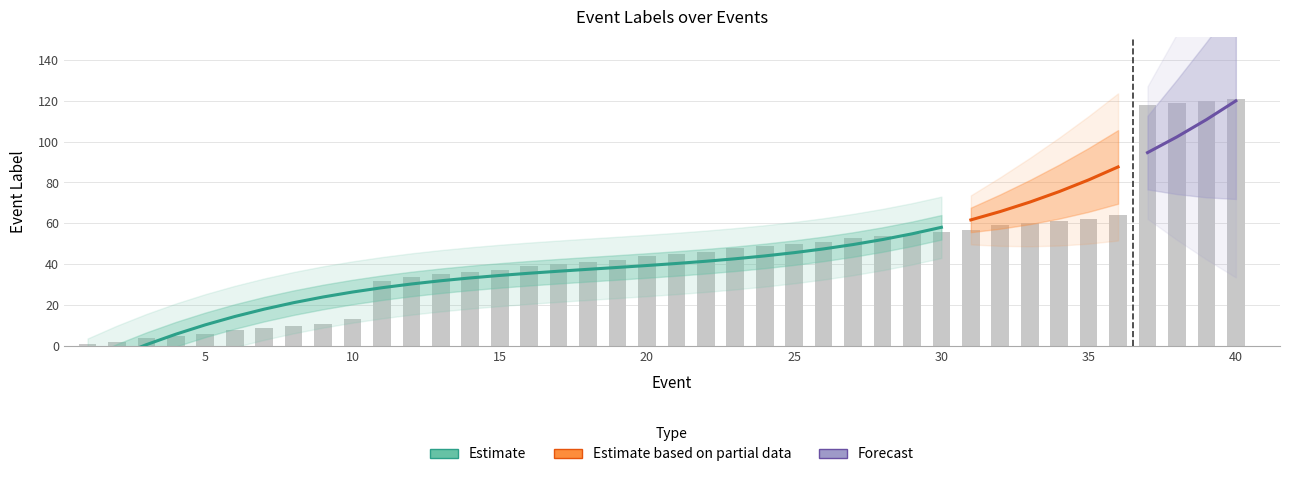

What is the average value?

45